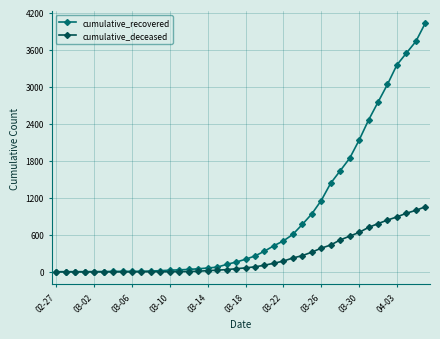

List the series in order of their peak value, highest first.

cumulative_recovered, cumulative_deceased